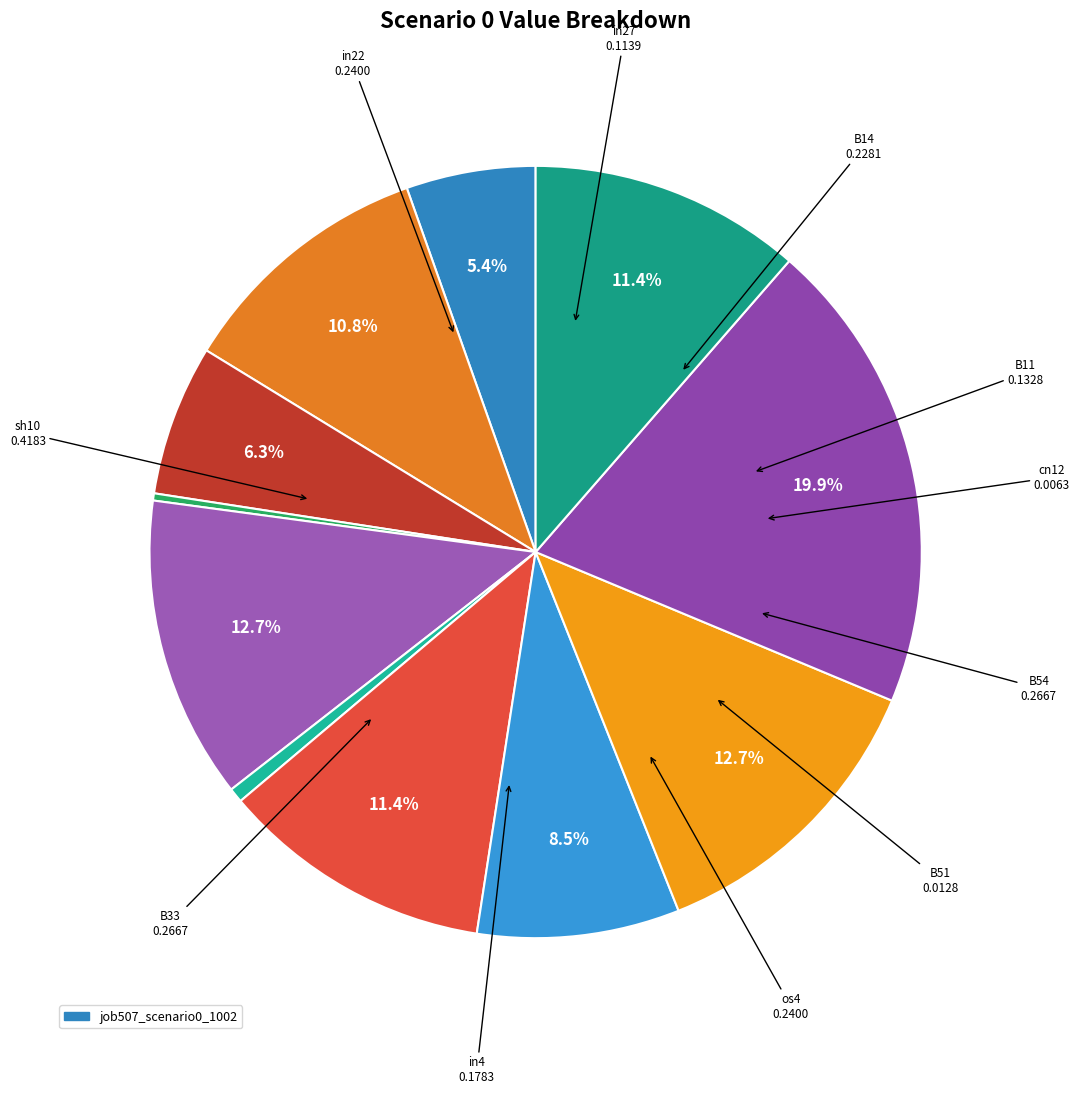

Count the number of slices in the pie.

11